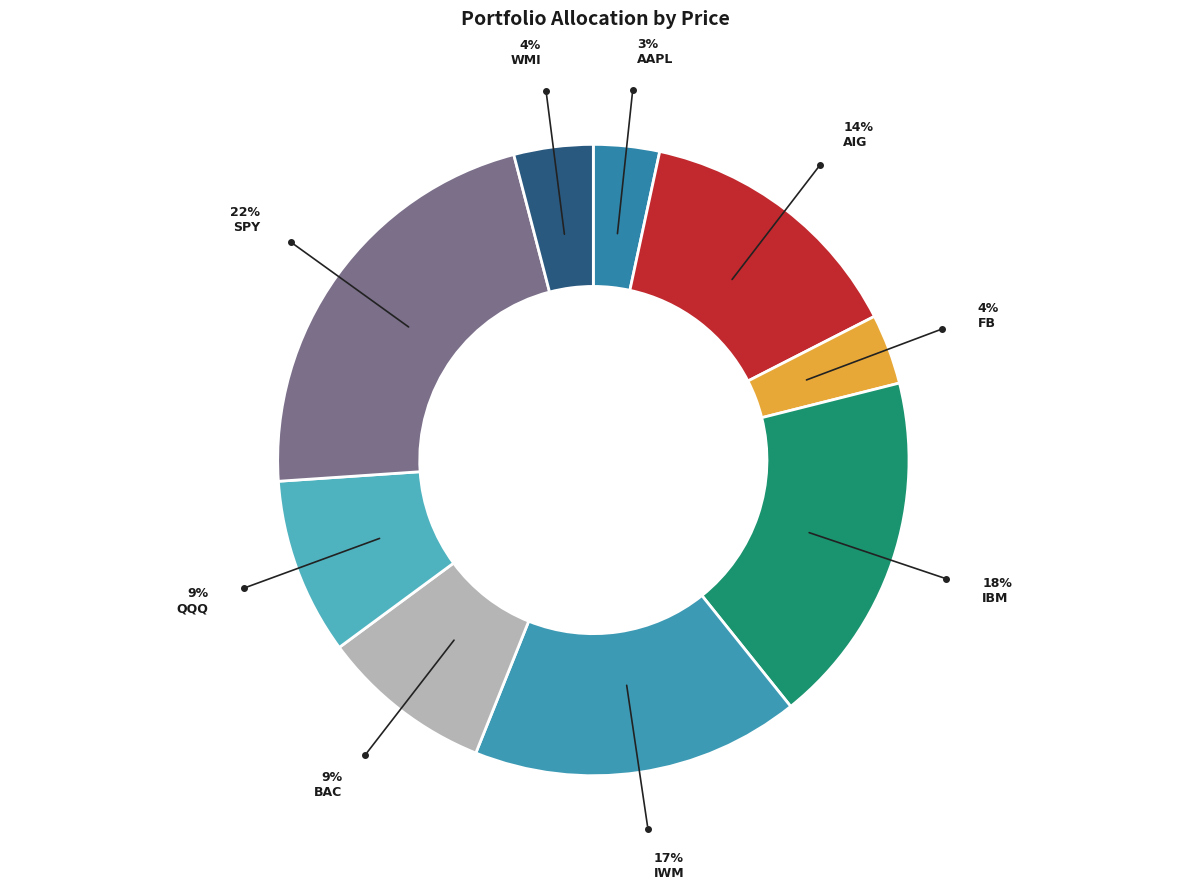

Count the number of slices in the pie.

9